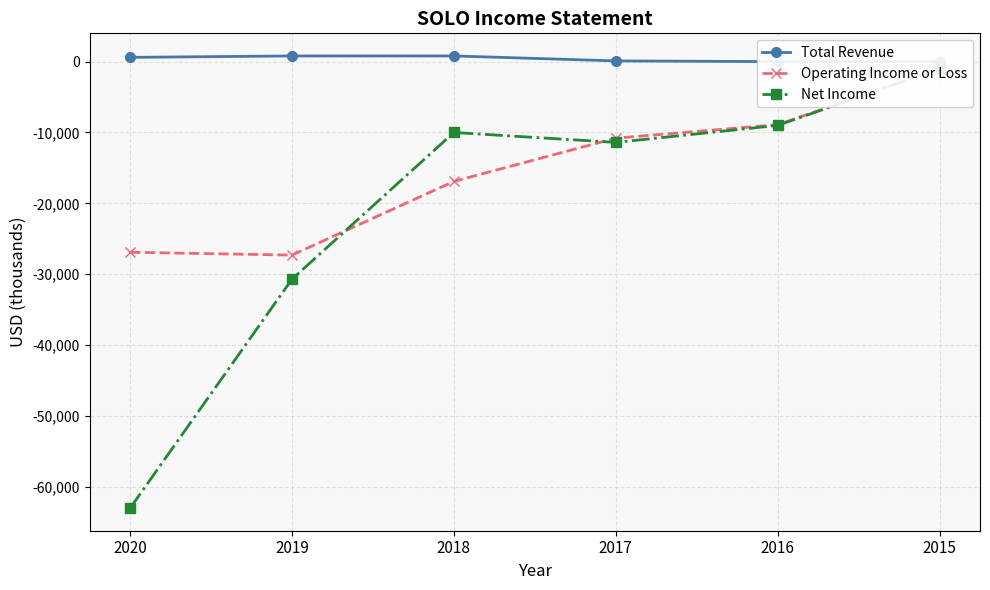

How many values in the Net Income series exceed -10000?

2